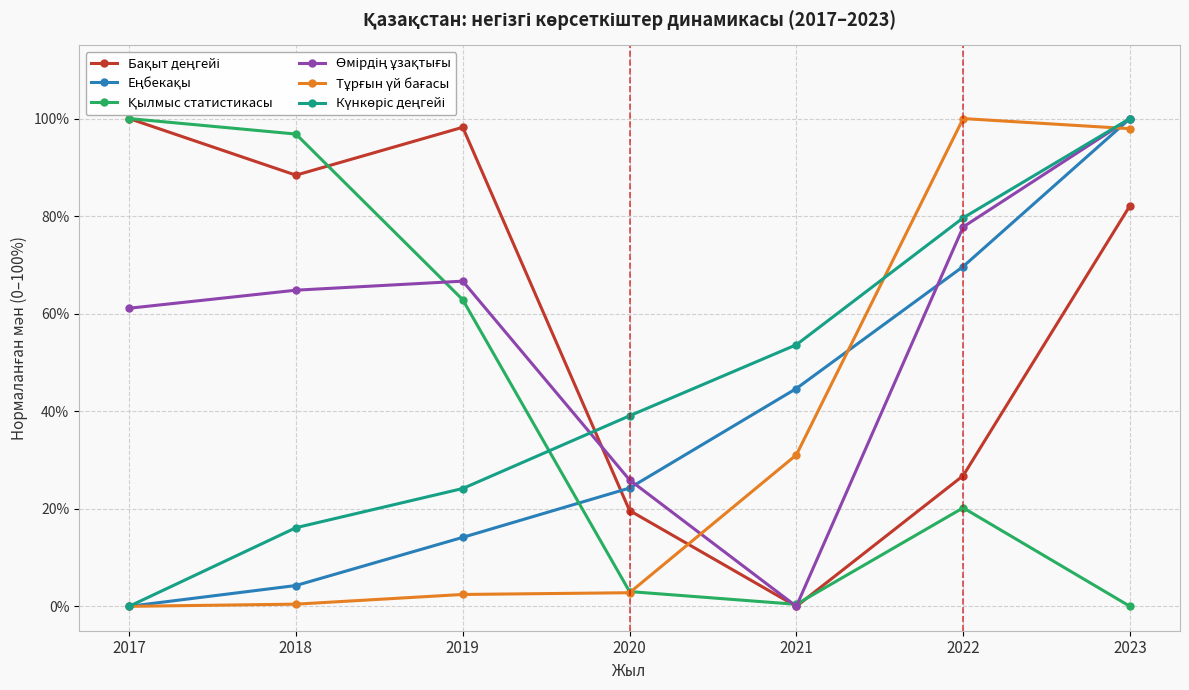

How many intersections are there between Өмірдің ұзақтығы and Тұрғын үй бағасы?

2